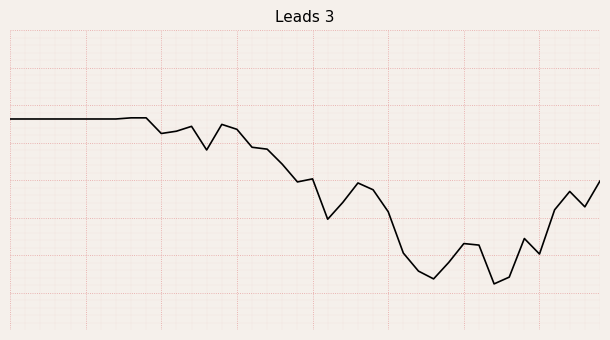

Reading left to right, list all the values displayed in this chart.

0=0.3	1=0.3	2=0.3	3=0.3	4=0.3	5=0.3	6=0.3	7=0.3	8=0.3	9=0.3	10=0.2	11=0.3	12=0.3	13=0.2	14=0.3	15=0.3	16=0.2	17=0.2	18=0.1	19=-0.0	20=0.0	21=-0.2	22=-0.1	23=-0.0	24=-0.1	25=-0.2	26=-0.4	27=-0.5	28=-0.5	29=-0.4	30=-0.3	31=-0.3	32=-0.6	33=-0.5	34=-0.3	35=-0.4	36=-0.2	37=-0.1	38=-0.1	39=-0.0